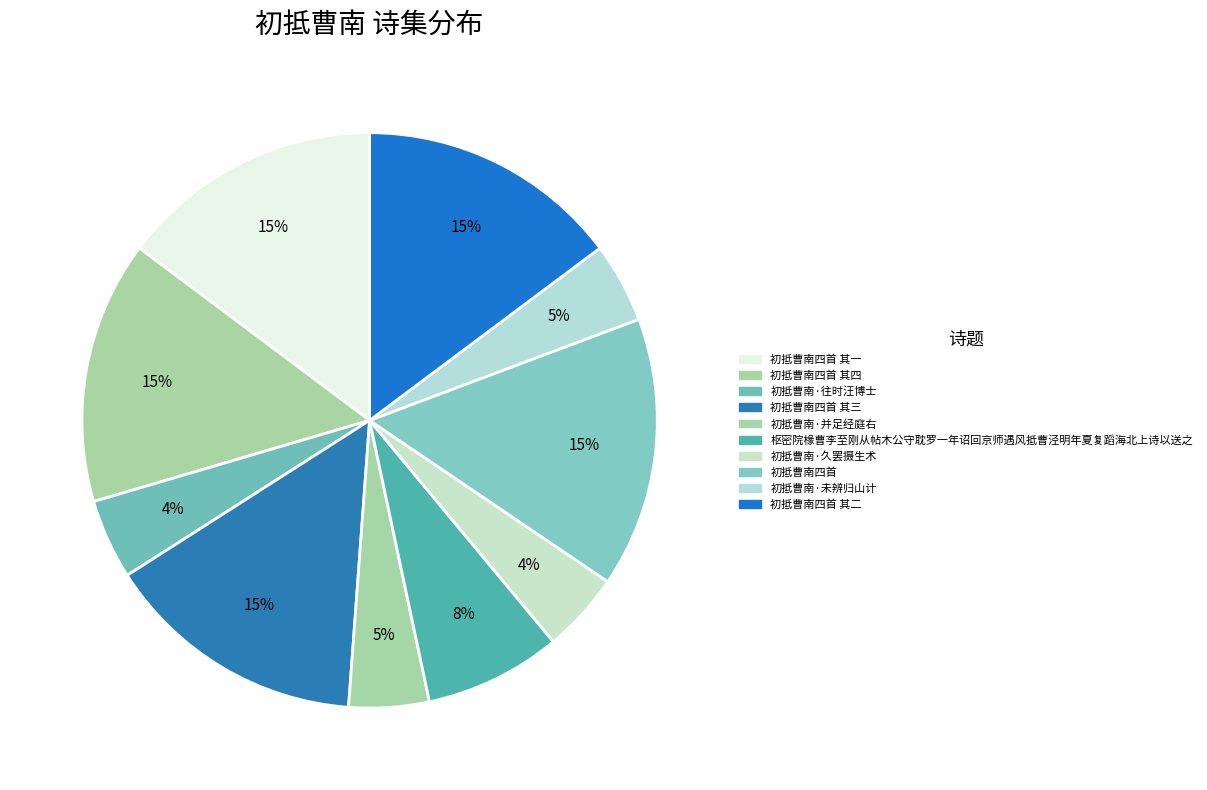

Which slice is the largest?

初抵曹南四首